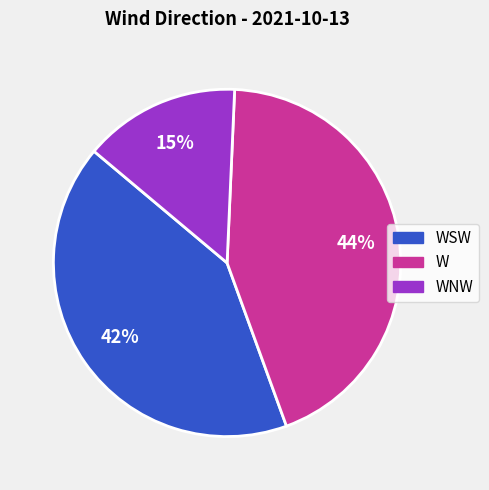

How many slices are in this pie chart?

3